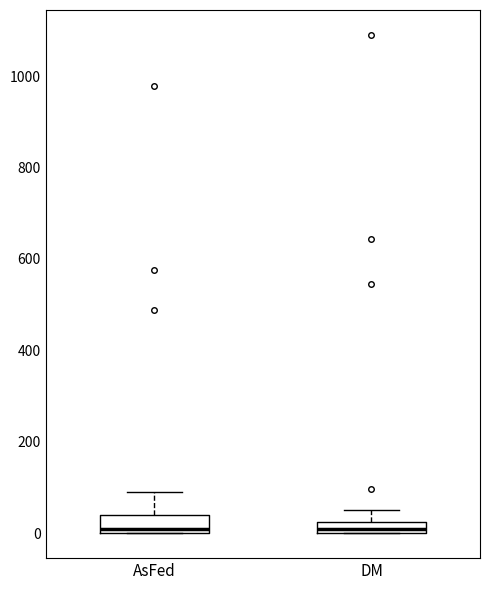

Where does the upper whisker of the box for AsFed end on the y-axis? The values are not printed on the chart, so give them approximately, as read against the axis.

80